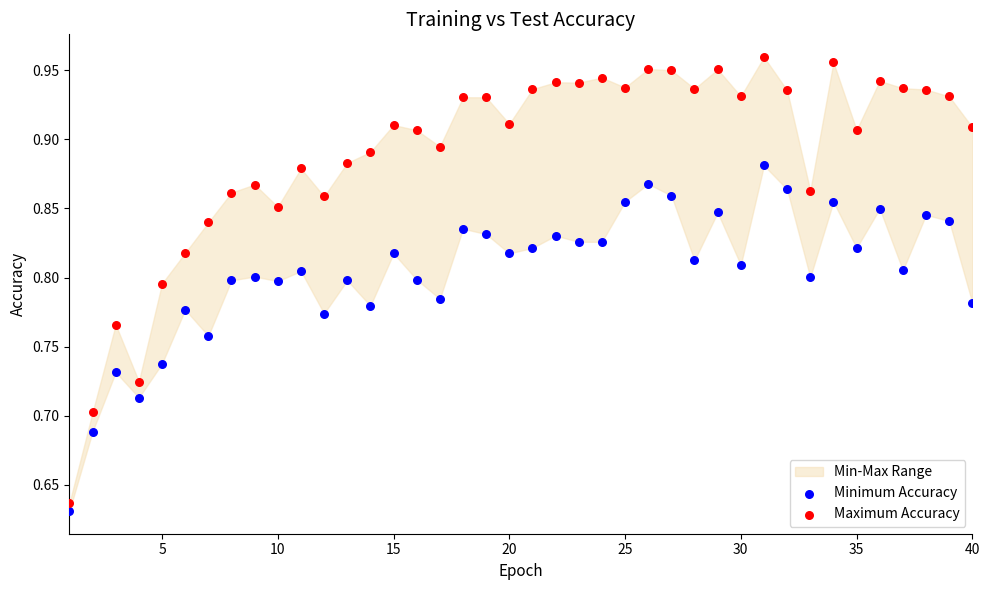

Across all data points, what is the range of Y values (max minus min)?

0.3